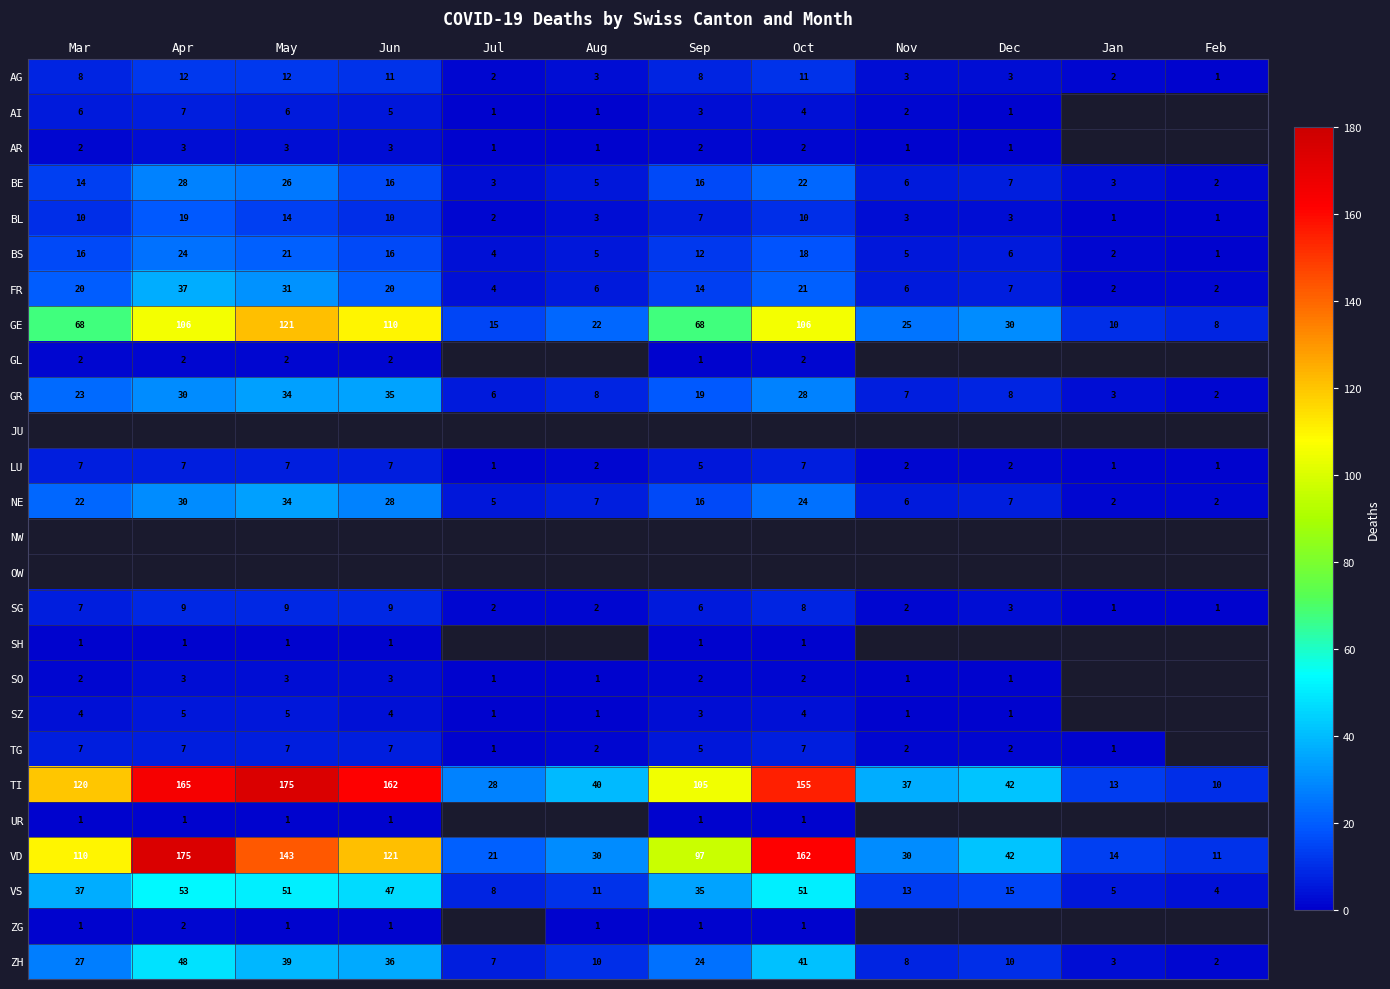

The value of TG at Dec is 2. True or false?

True